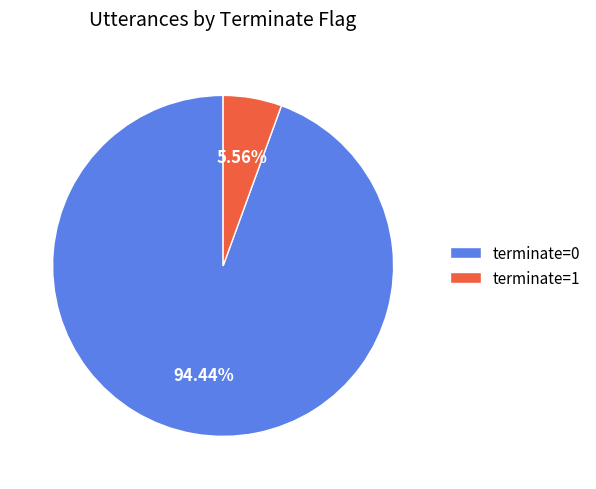

The terminate=0 slice represents 94% of the pie. True or false?

True